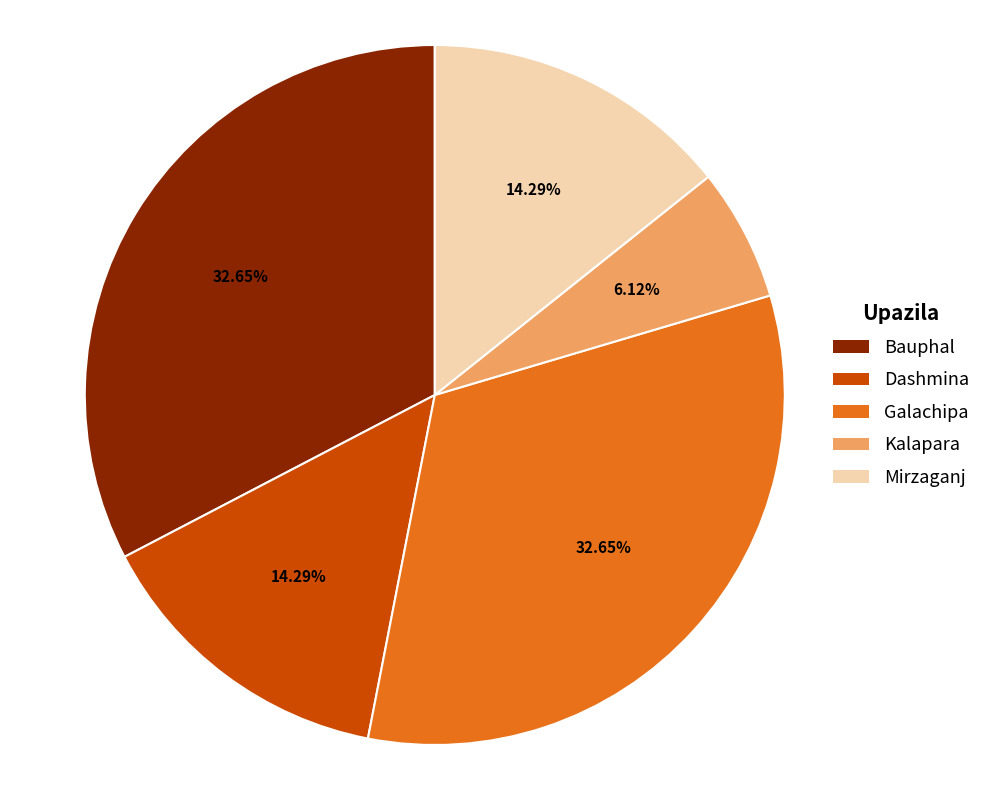

Between Galachipa and Kalapara, which is larger?

Galachipa